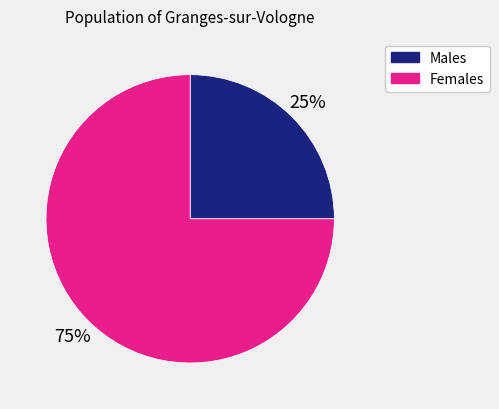

To the nearest percent, what is the difference between the largest and smallest slice percentages?

50%